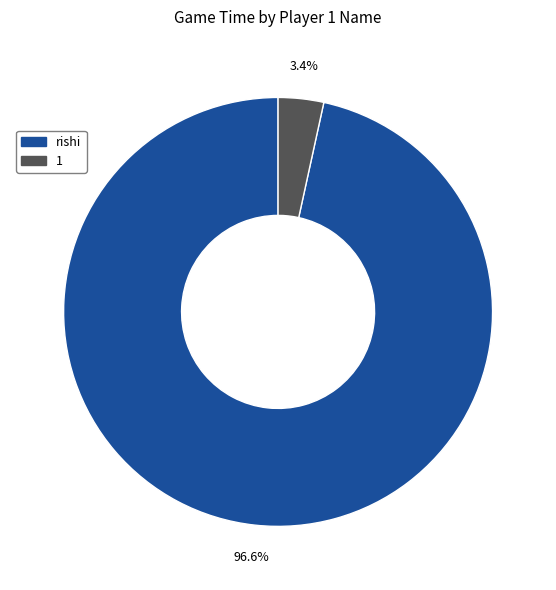

How many segments does this pie chart have?

2